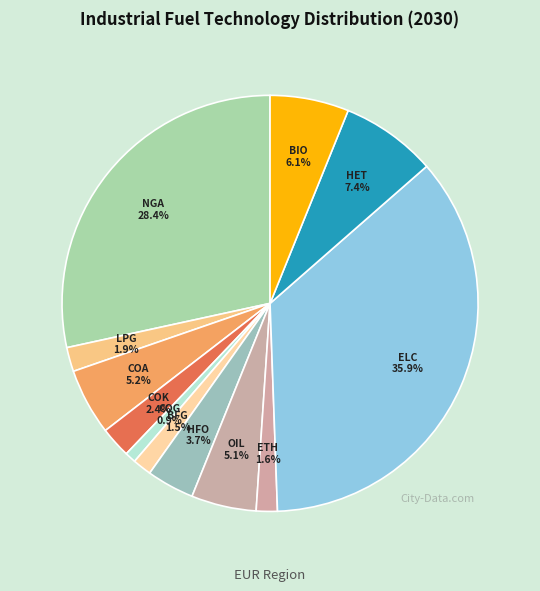

Count the number of slices in the pie.

12